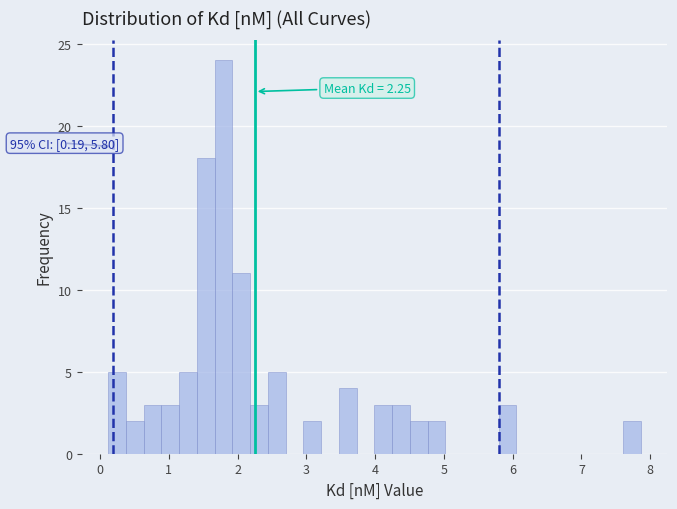

Around what value on the x-axis is the tallest bar? Give the approximate position of its centre, as read against the axis.

1.8